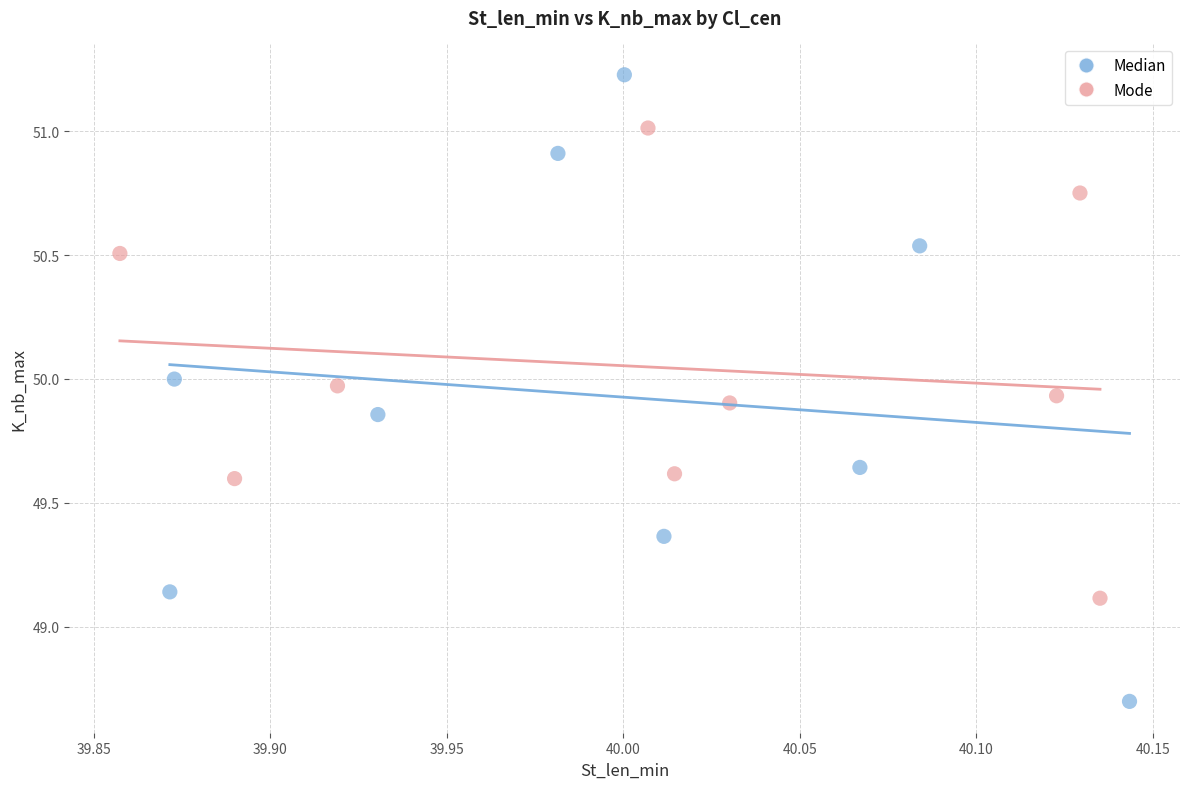

Which series reaches the minimum Y coordinate?

Median